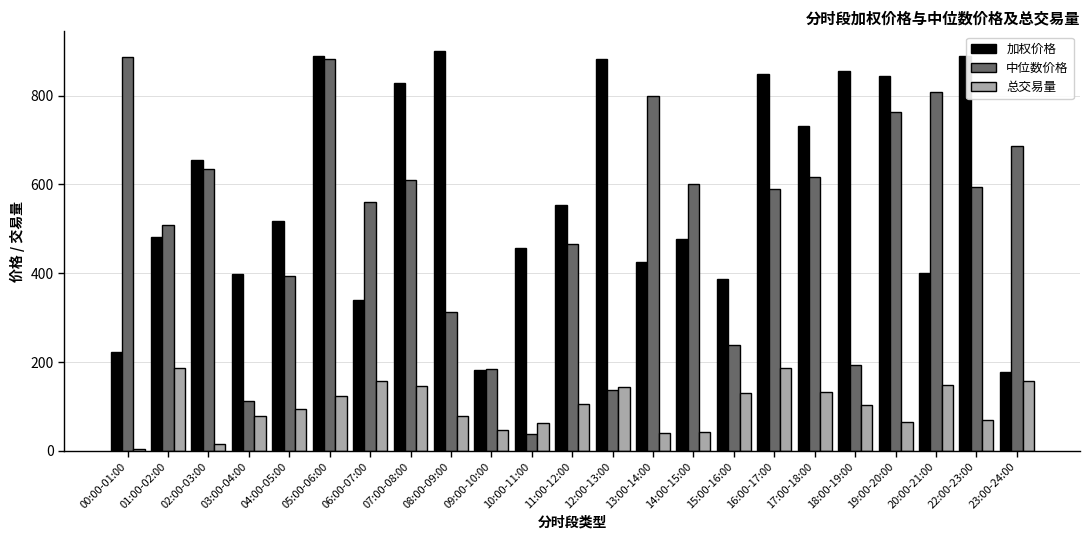

What is the total value across all series at 07:00-08:00?

1585.9